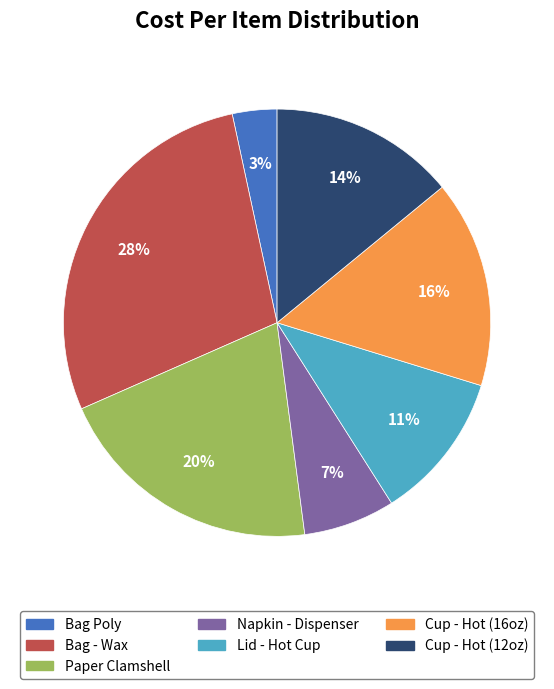

Is there any slice that represents more than half of the pie?

No